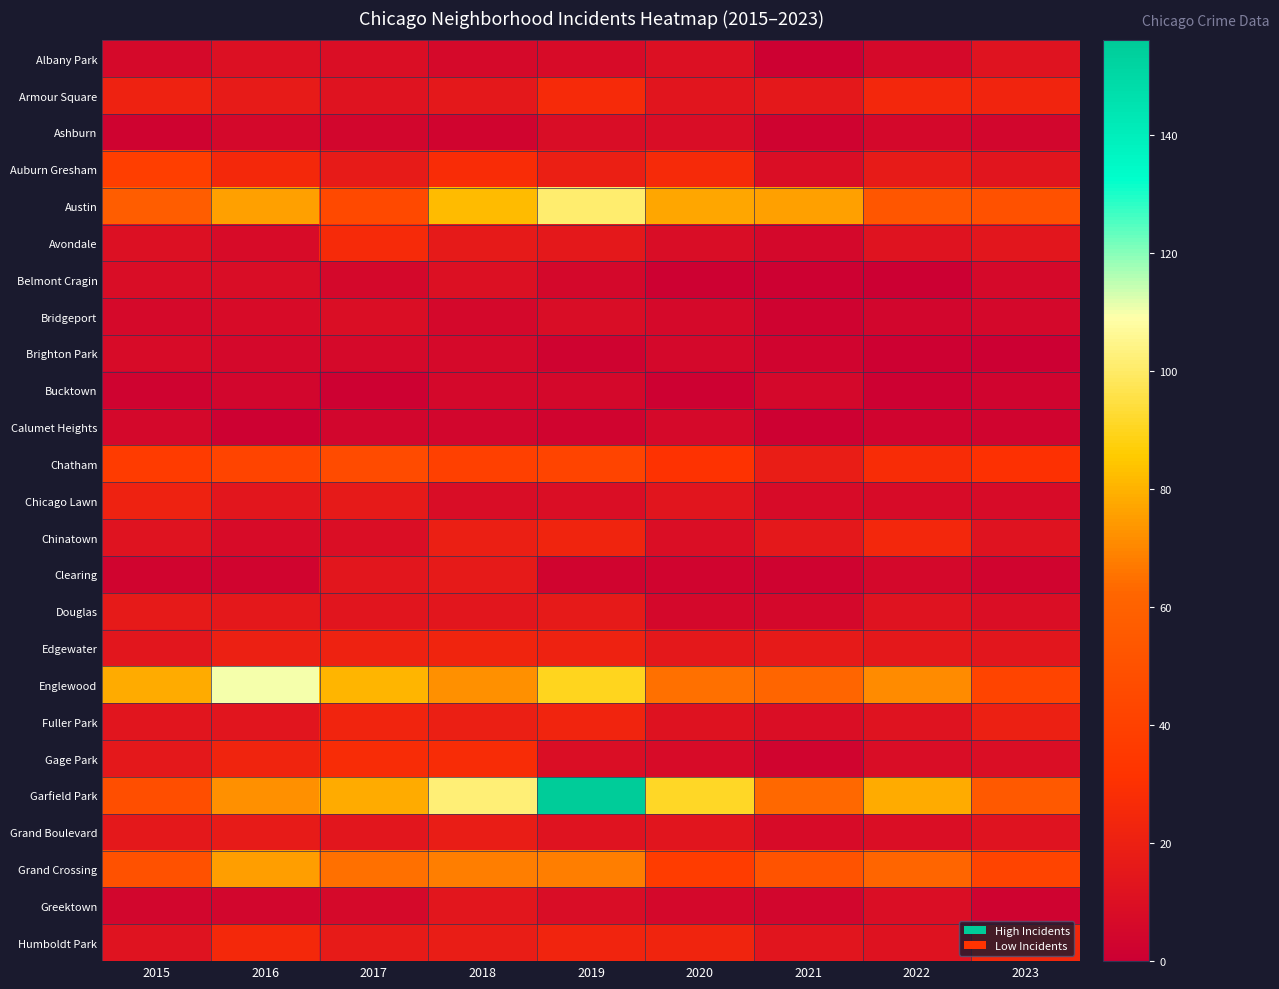

Between 2018 and 2019, which is larger?

2019